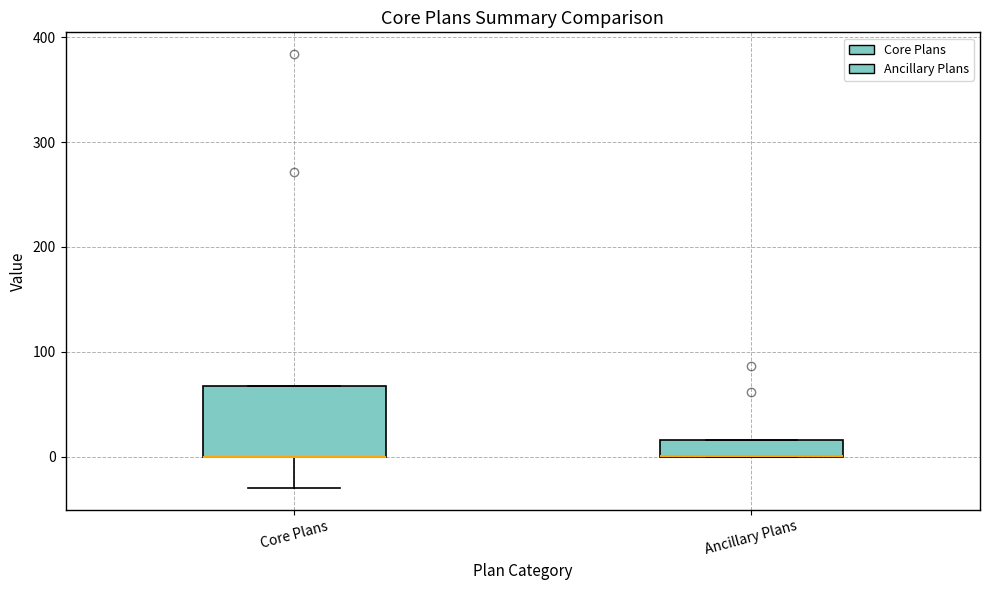

Reading left to right, read every box against the y-axis: the position of its median line, the range the box covers, and the ends of its whiskers. The values are not printed on the chart, so give them approximately, as read against the axis.

Core Plans: median 0 (drawn on the box's lower edge), box 0 to 70, whiskers -30 to 70
Ancillary Plans: median 0 (drawn on the box's lower edge), box 0 to 20, whiskers 0 to 20